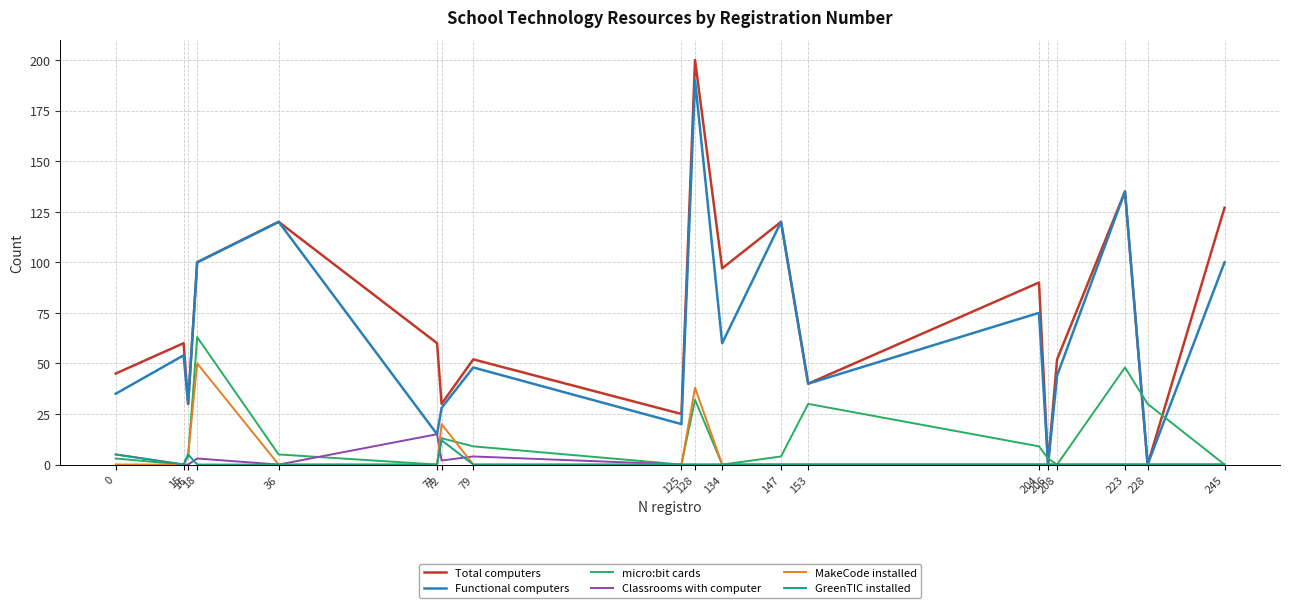

In micro:bit cards, how many points are lower than both neighbors (excluding endpoints)?

5